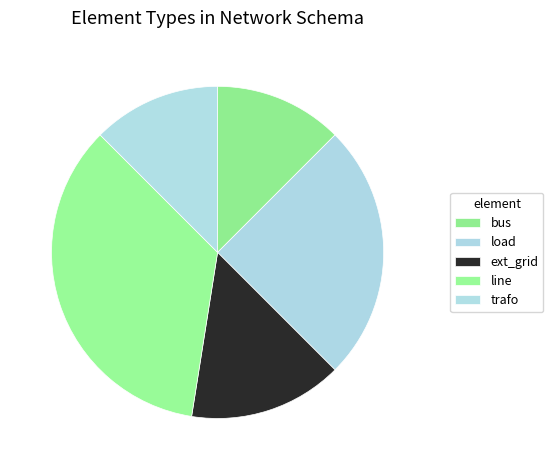

What percentage is the trafo slice, to the nearest percent?

12%